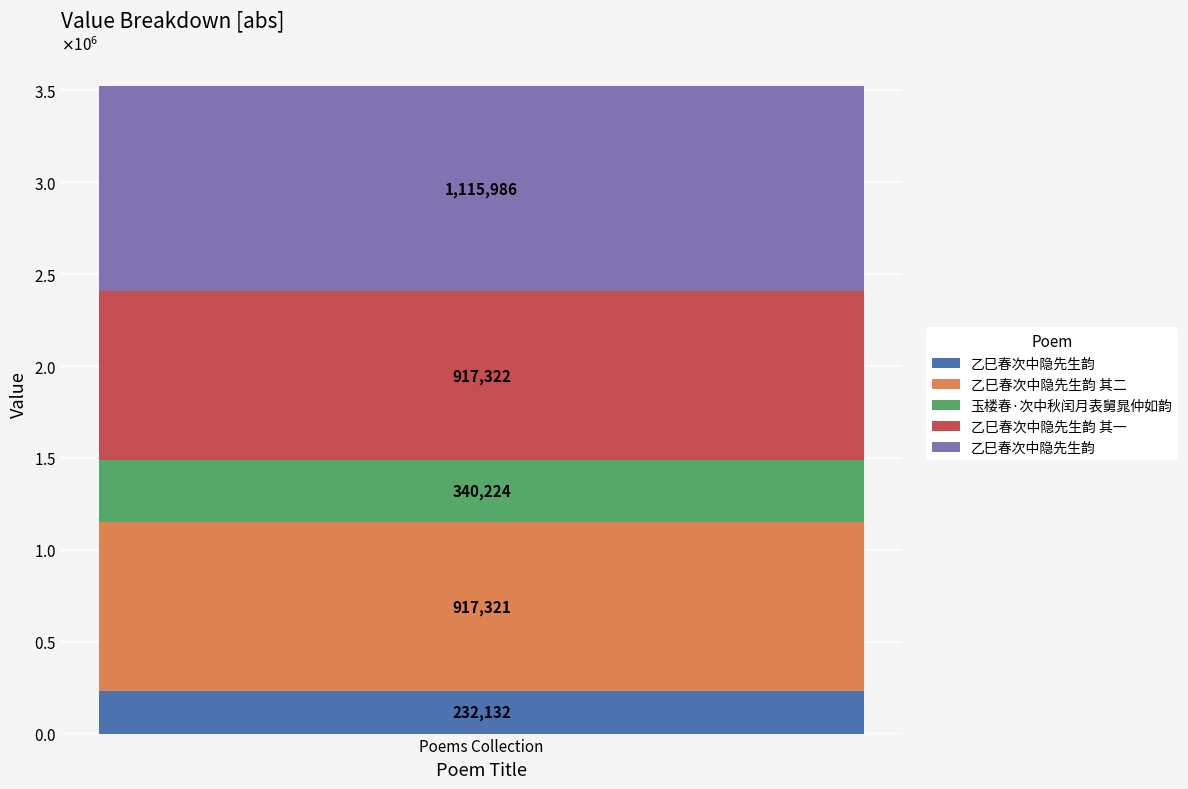

What is the maximum value shown in the chart?

1115986